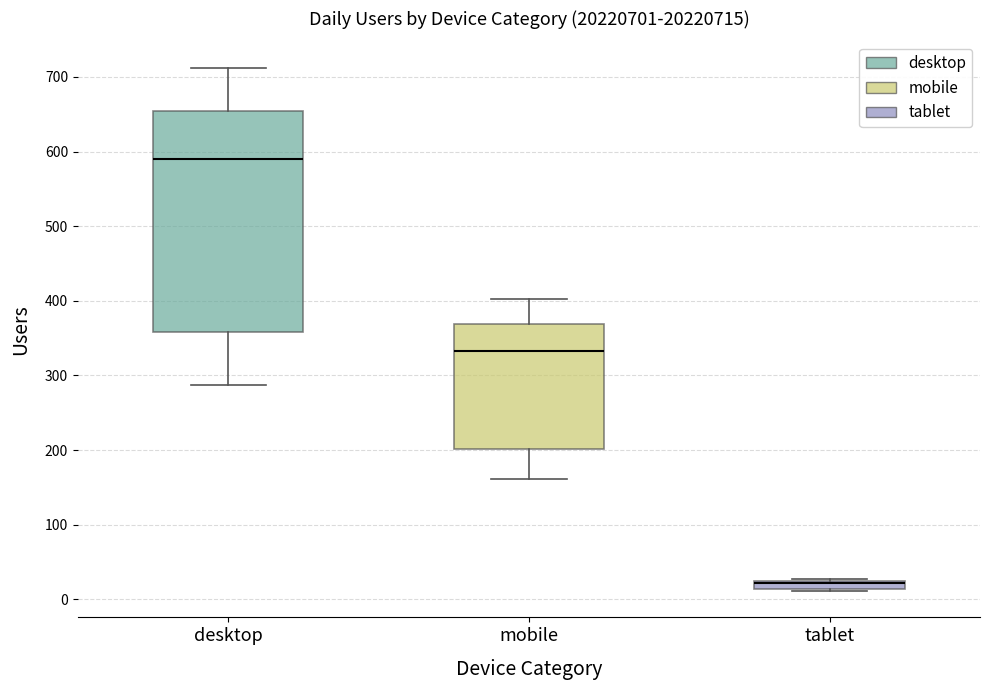

Where is the lower edge of the box for tablet on the y-axis? The values are not printed on the chart, so give them approximately, as read against the axis.

10